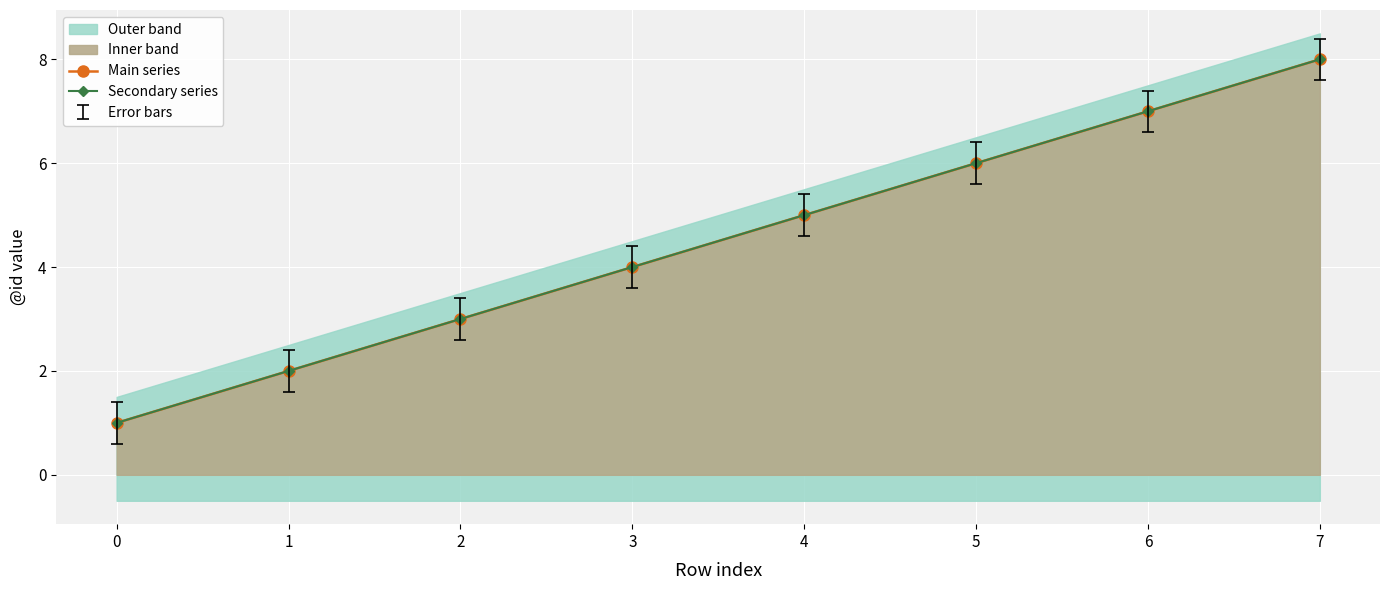

What is the highest value of the Secondary series series?

8